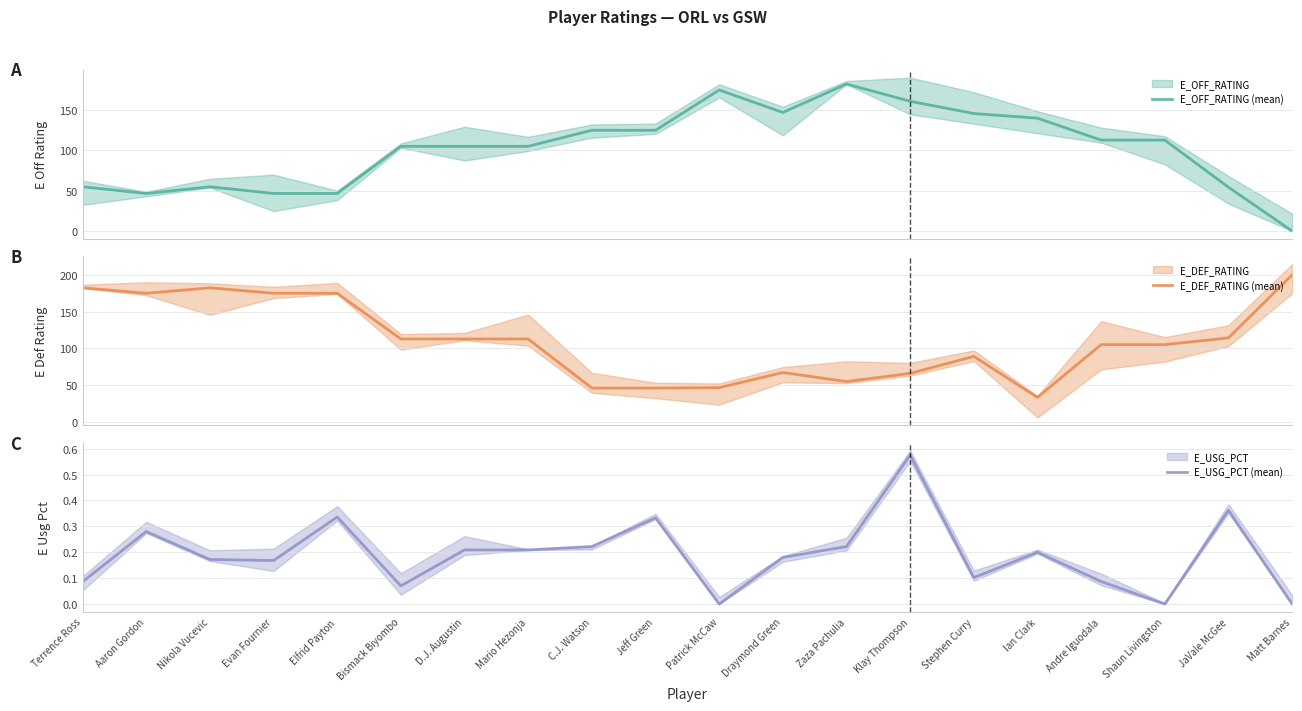

What is the difference between the second highest and second lowest values in the E_OFF_RATING (mean) series?

128.4